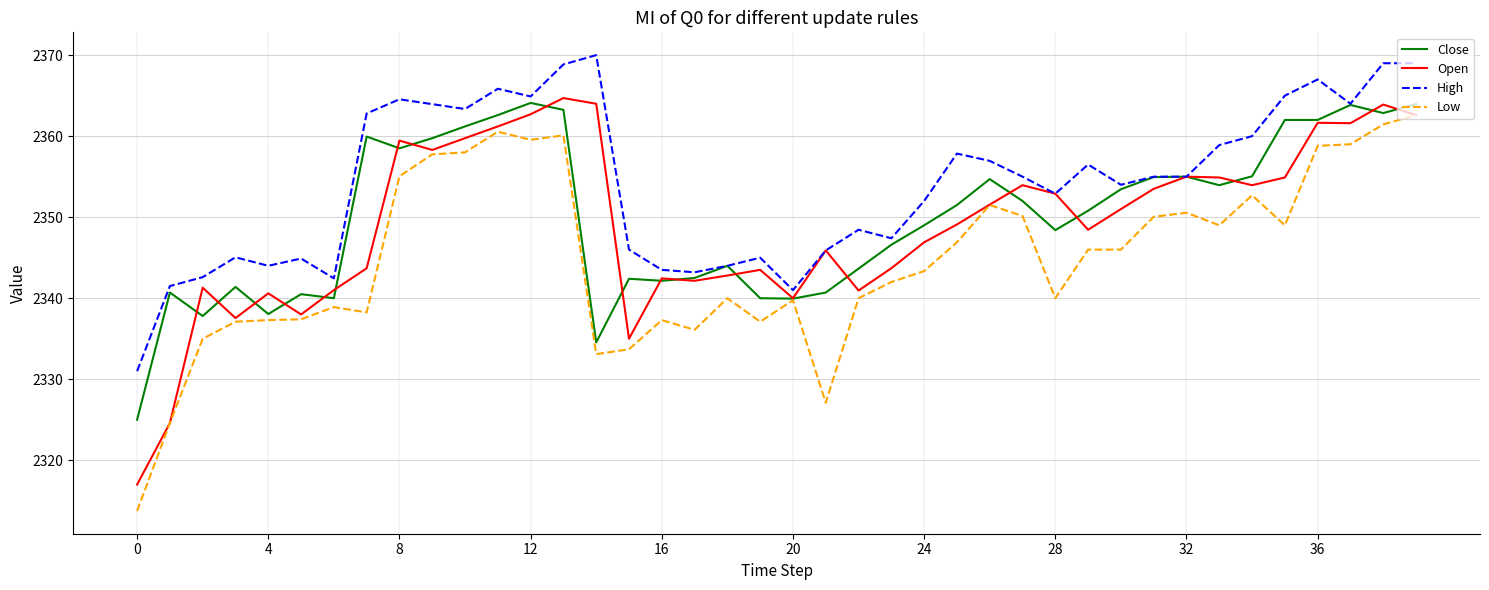

Which series has the largest total across all categories?

High